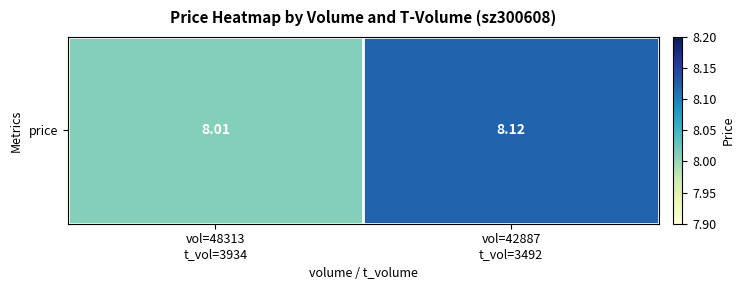

What is the difference between the maximum and minimum values?

0.1